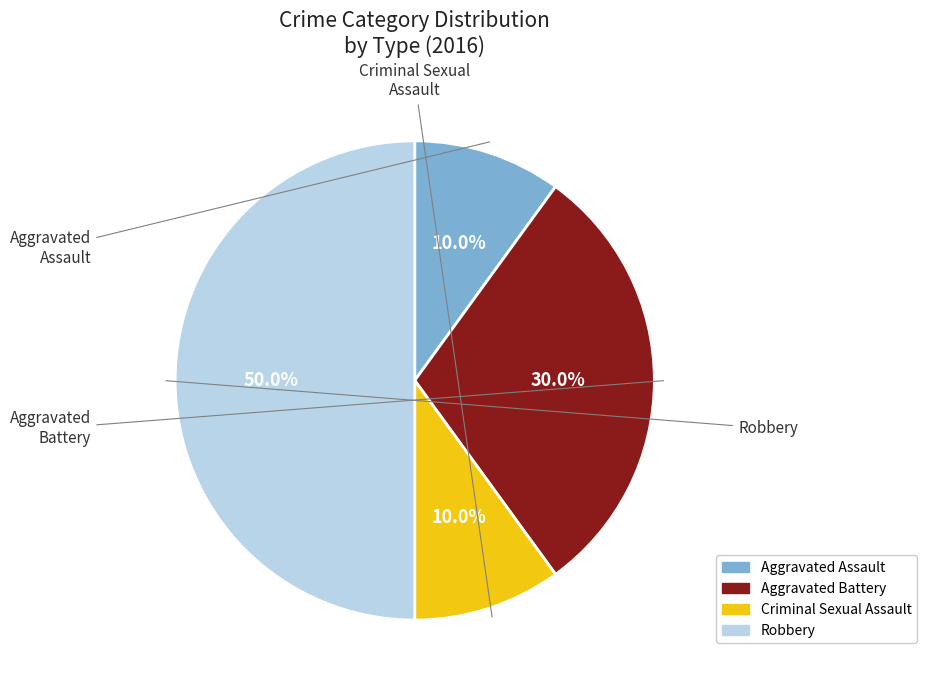

What is the largest slice in the pie chart?

Robbery